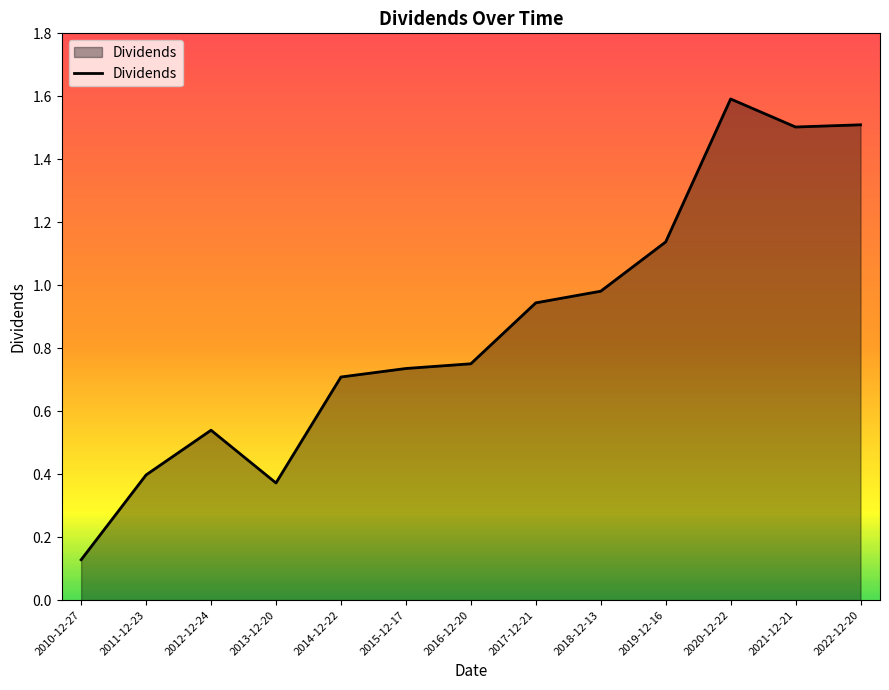

Where is the data nearest to the value 0?

2010-12-27